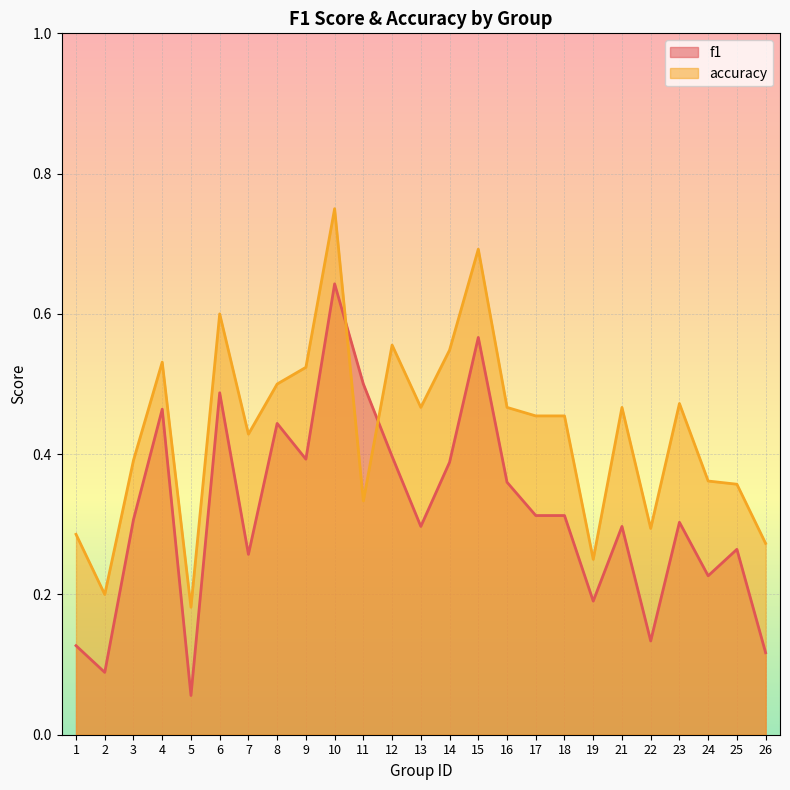

Reading left to right, what are all the values shown in this chart?

f1: 0.1	0.1	0.3	0.5	0.1	0.5	0.3	0.4	0.4	0.6	0.5	0.4	0.3	0.4	0.6	0.4	0.3	0.3	0.2	0.3	0.1	0.3	0.2	0.3	0.1
accuracy: 0.3	0.2	0.4	0.5	0.2	0.6	0.4	0.5	0.5	0.8	0.3	0.6	0.5	0.5	0.7	0.5	0.5	0.5	0.2	0.5	0.3	0.5	0.4	0.4	0.3